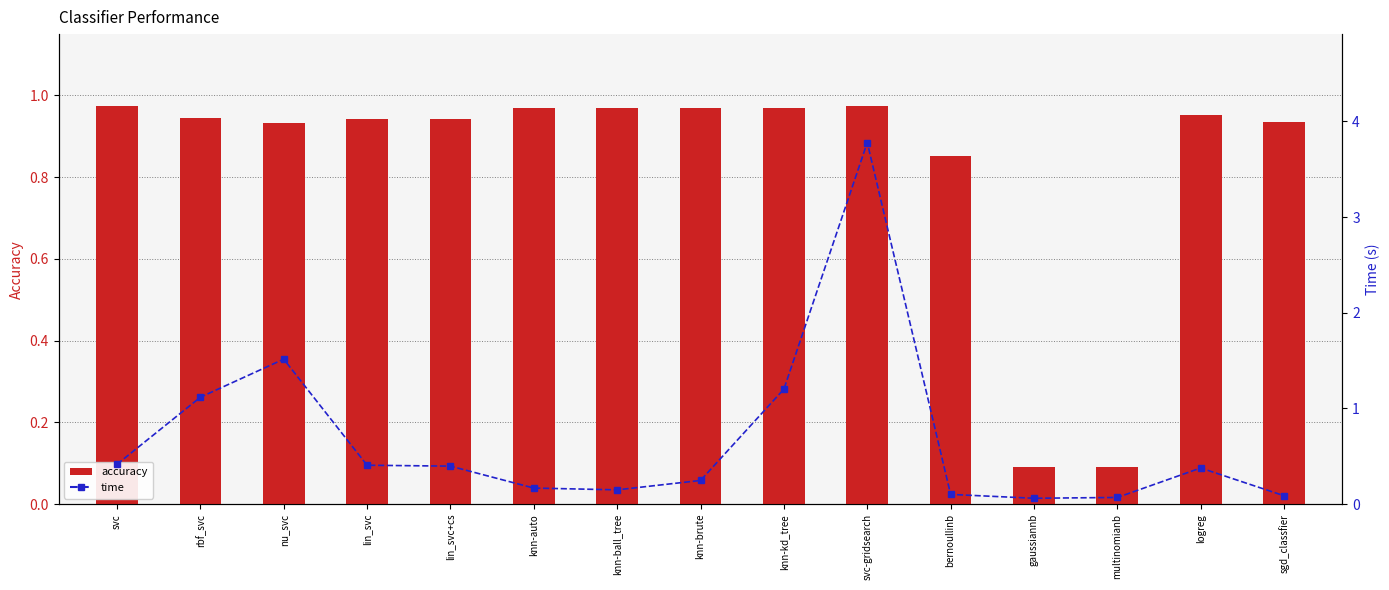

Is the value of time at bernoullinb greater than the value of accuracy at sgd_classfier?

No